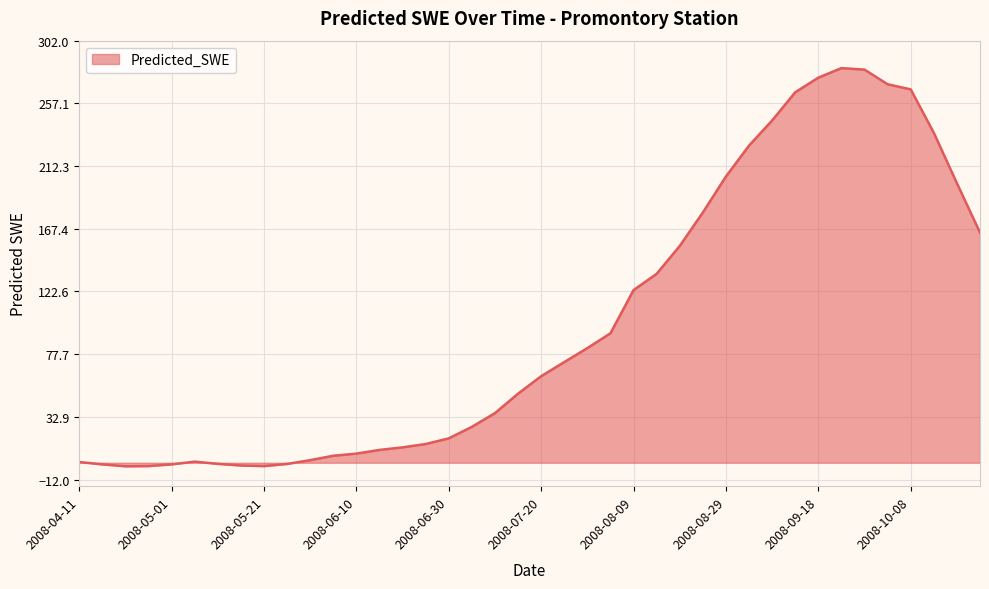

What is the greatest value displayed?

282.4